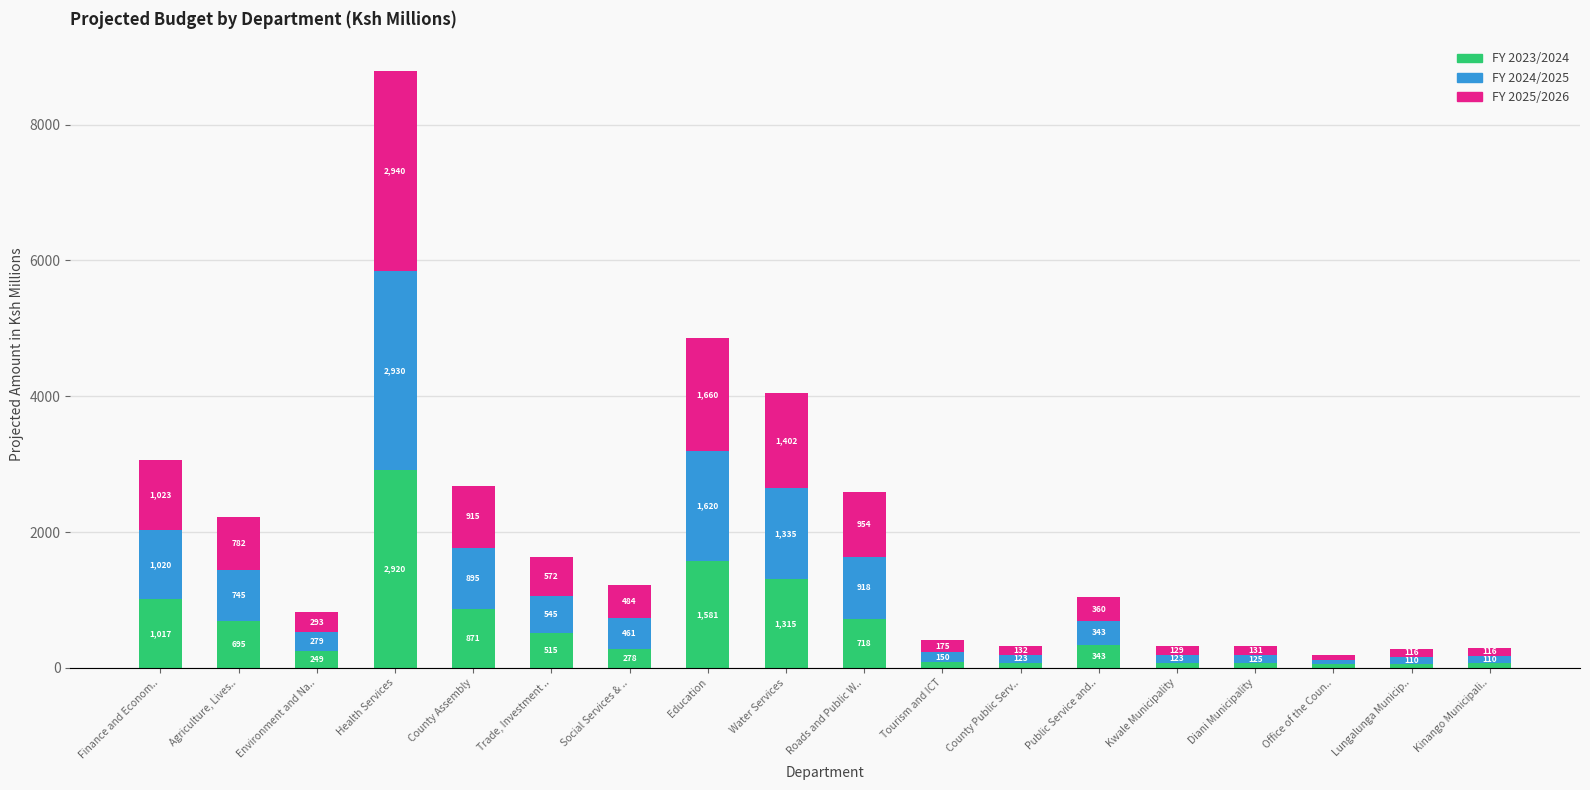

What is the difference between the second highest and second lowest values in the FY 2023/2024 series?

1526